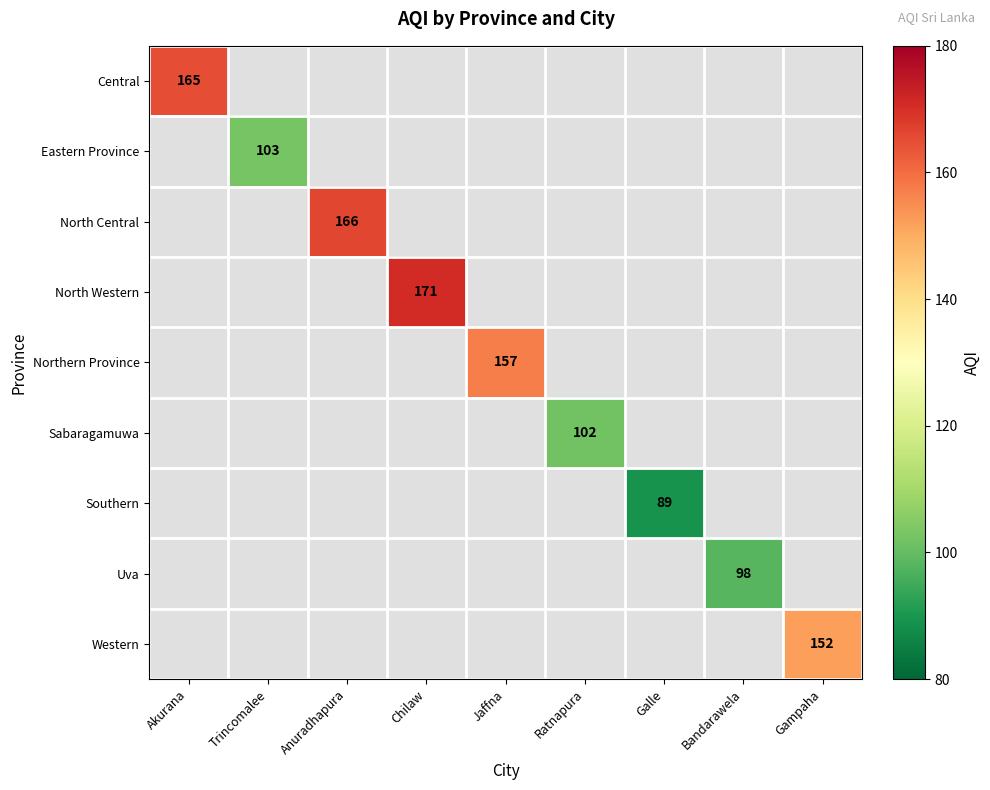

The value of Northern Province at Jaffna is 157. True or false?

True